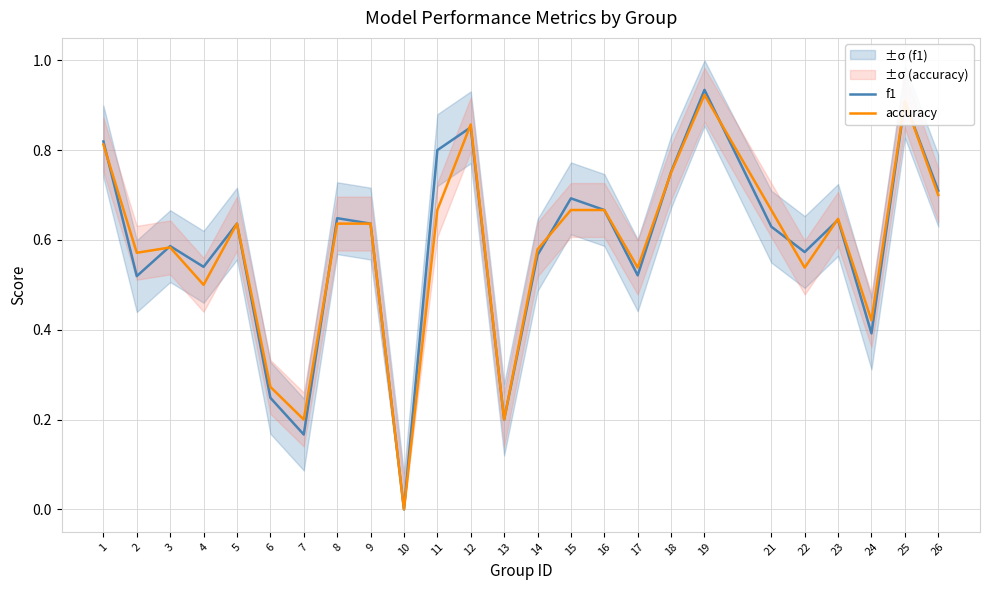

List the series in order of their overall mean, lowest first.

accuracy, f1